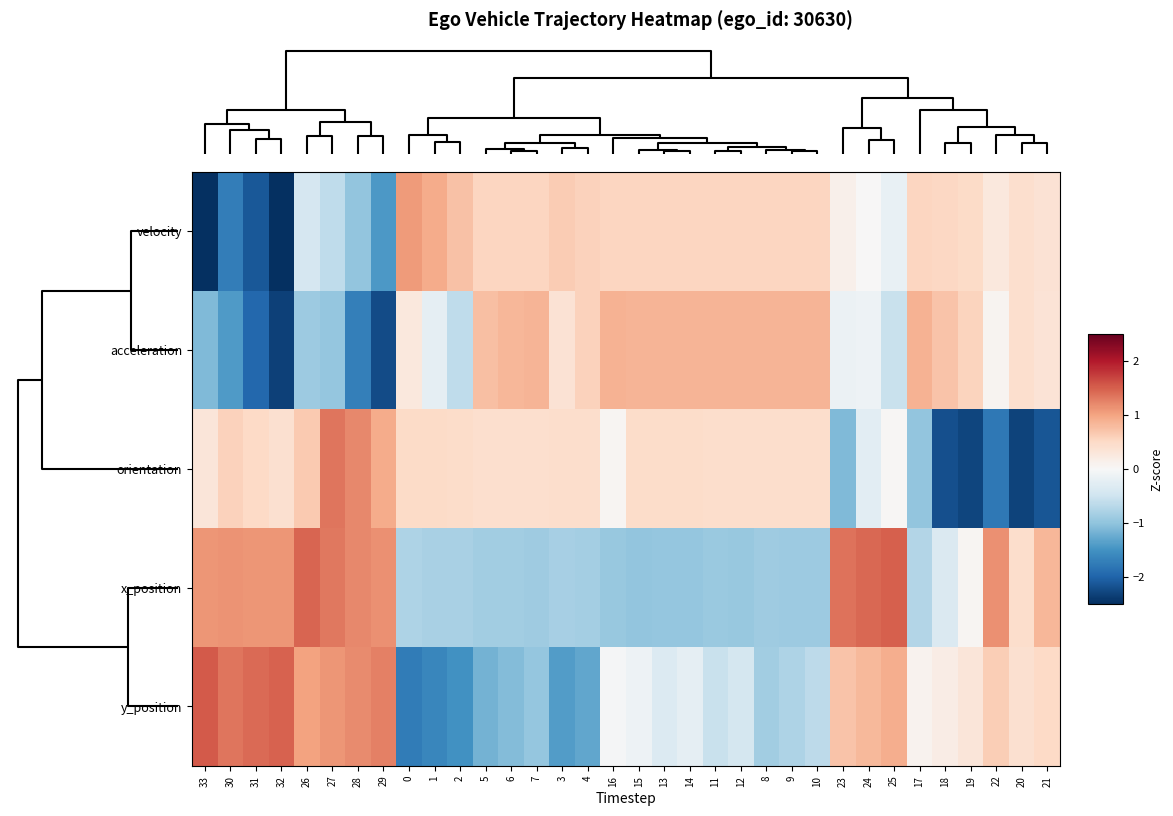

What is the smallest value displayed?

-2.9